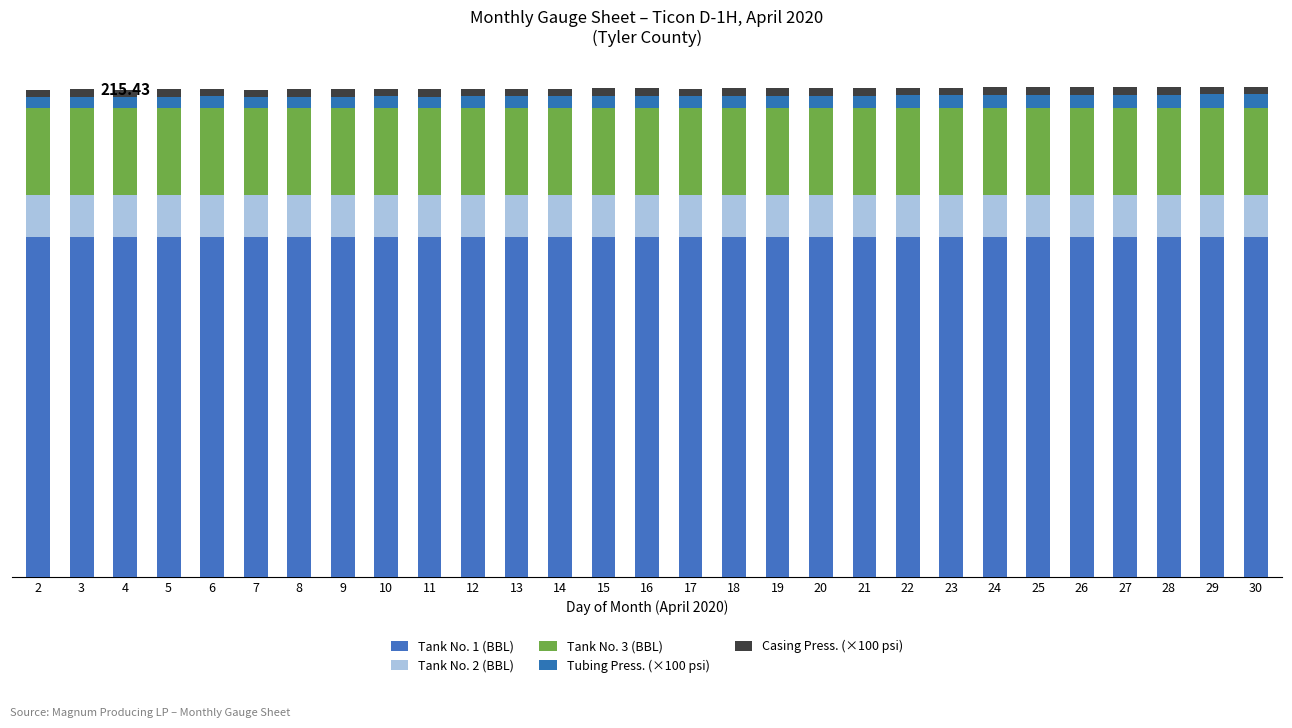

Is it true that Casing Press. (×100 psi) equals 4.8 at 30?

True